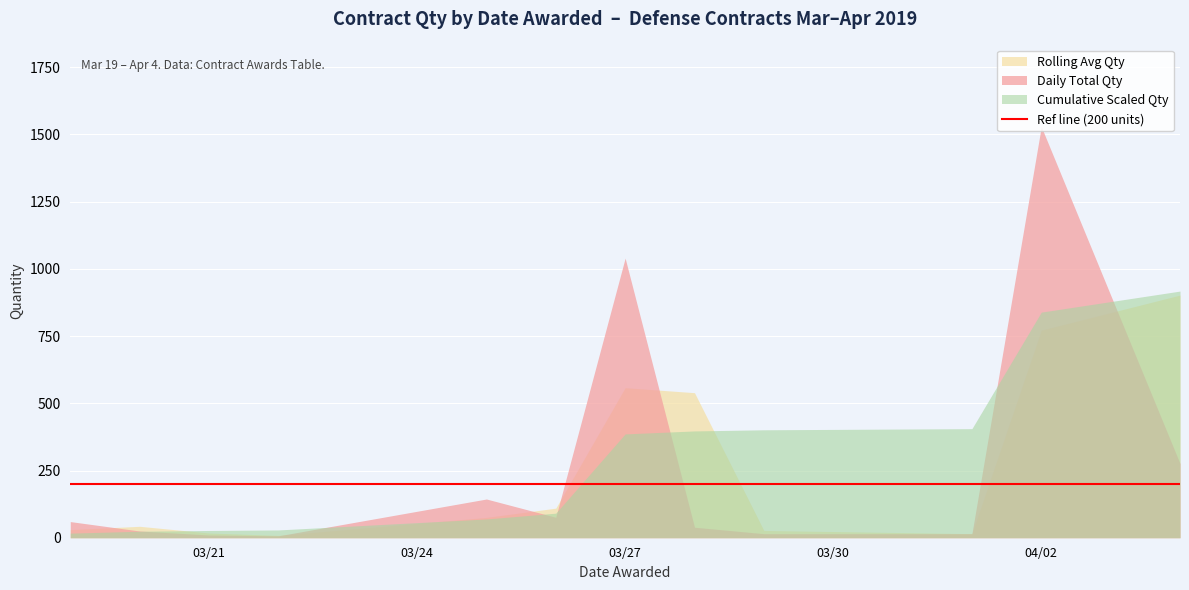

How many distinct data groups are displayed?

3